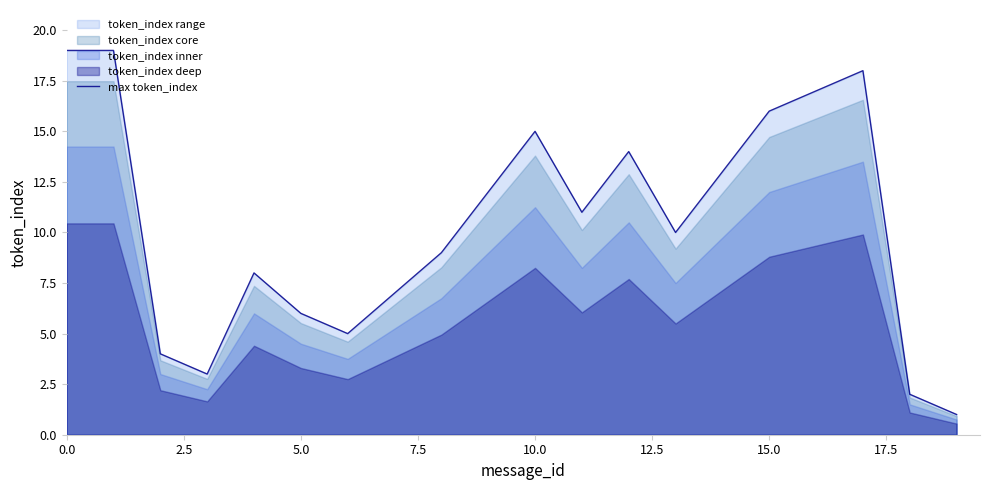

What is the maximum value for max token_index?

19